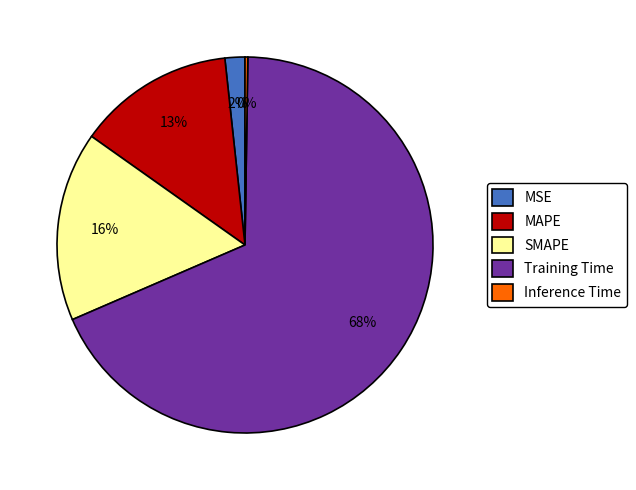

To the nearest percent, what percentage of the pie is MSE?

2%